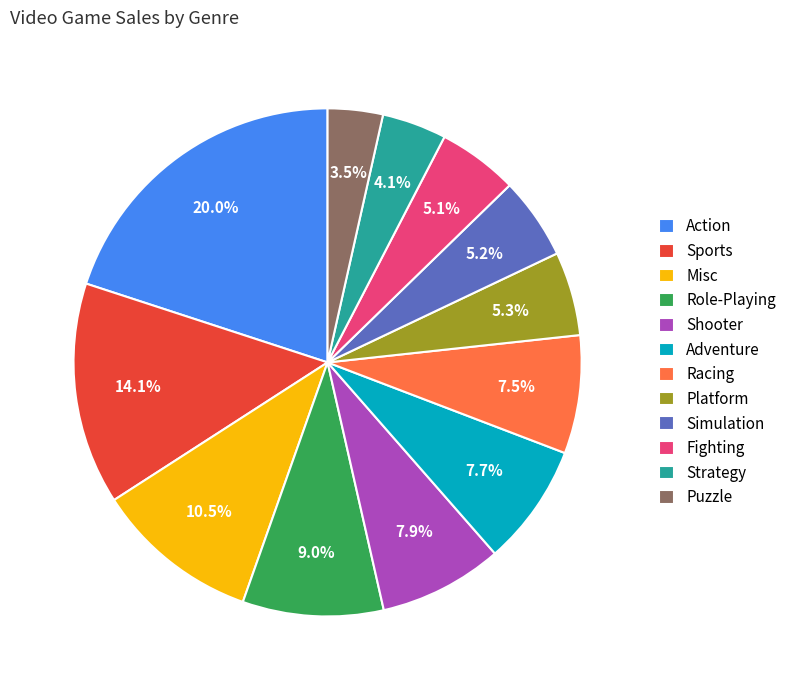

To the nearest percent, what is the combined percentage of Role-Playing and Sports?

23%